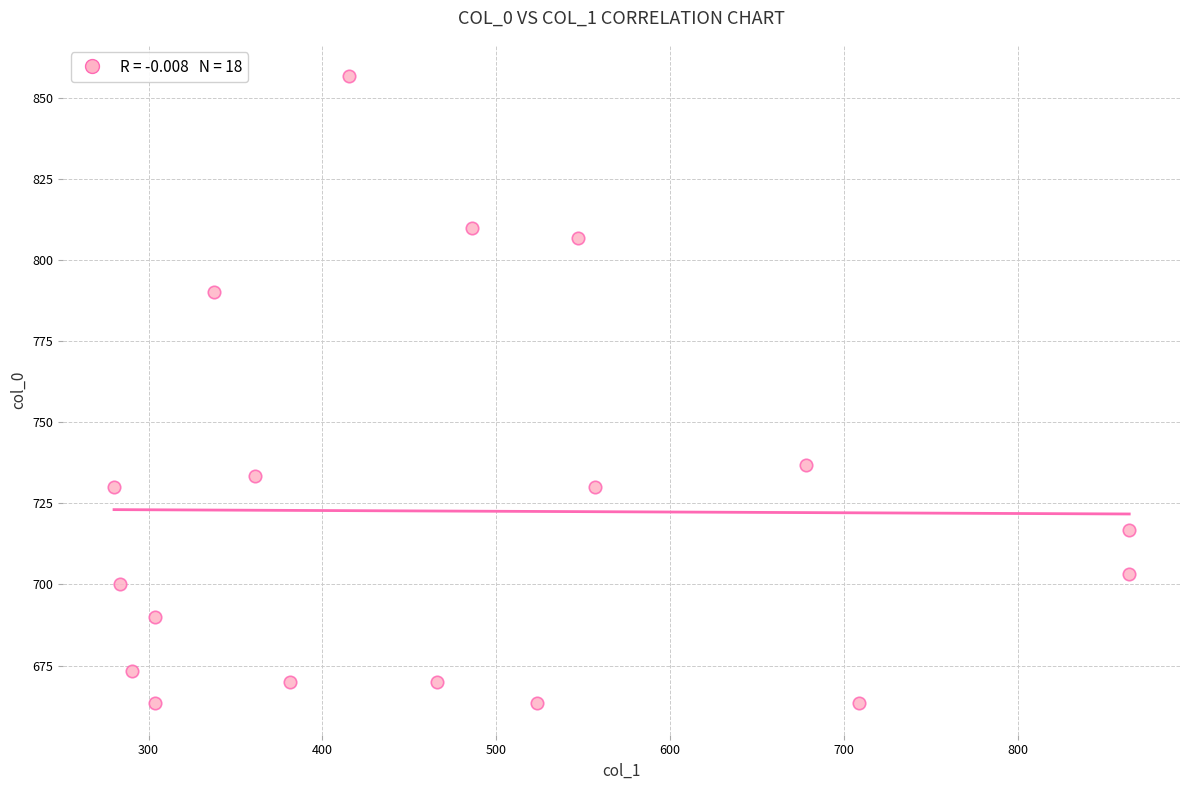

What Y value in the scatter plot is closest to 760?

736.7